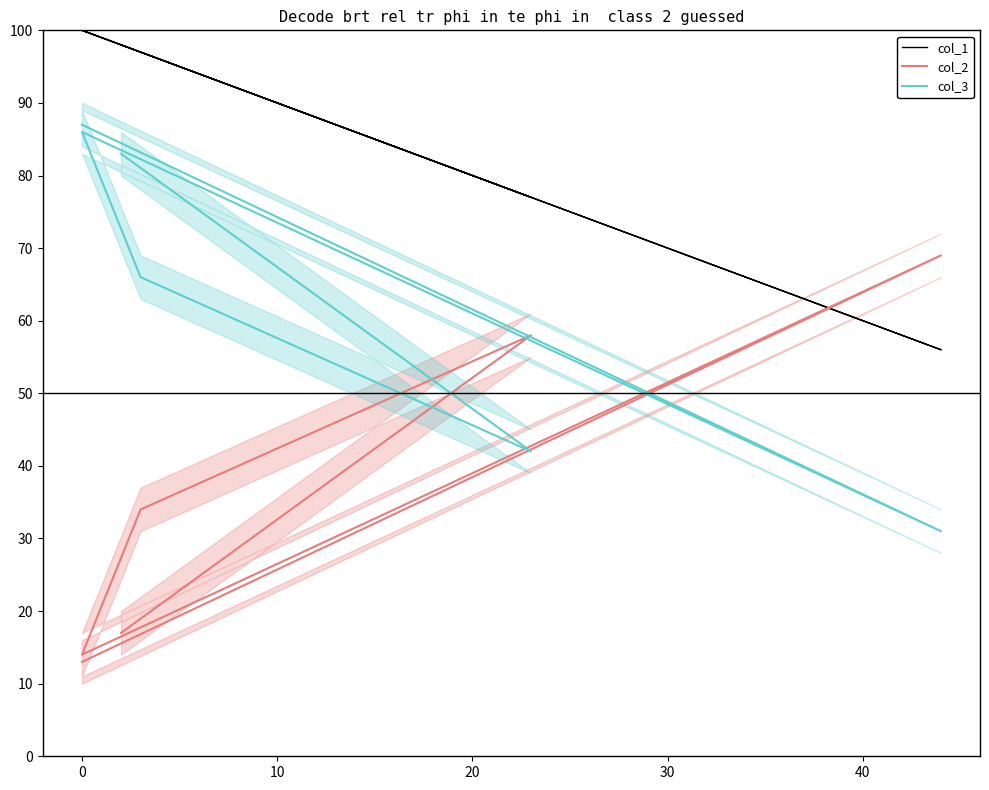

How many interior local valleys does the col_3 series have?

2